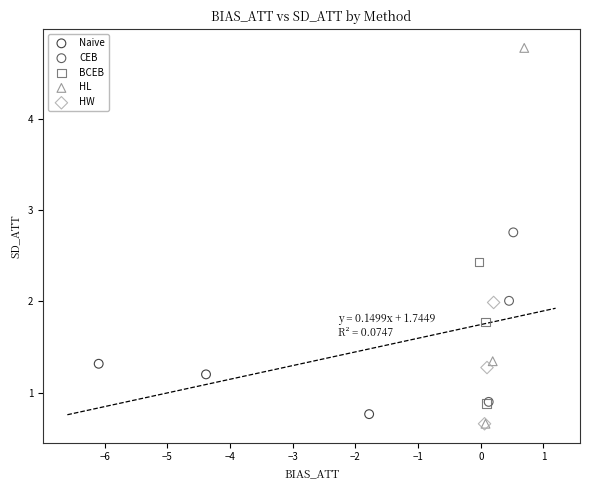

Which series reaches the maximum Y coordinate?

HL